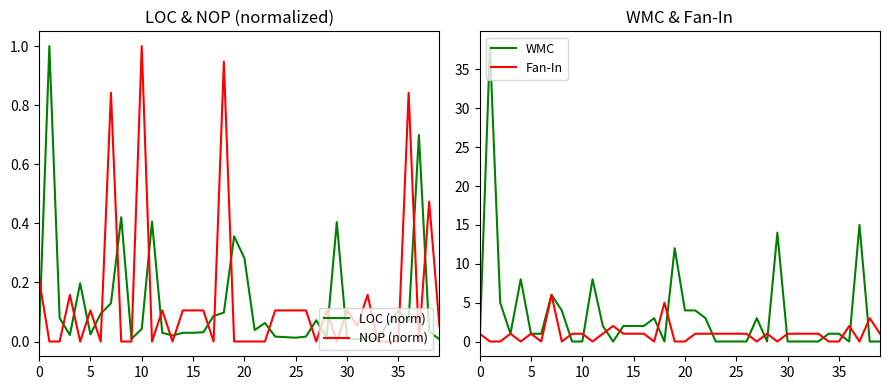

List the series in order of their peak value, lowest first.

LOC (norm), NOP (norm), Fan-In, WMC